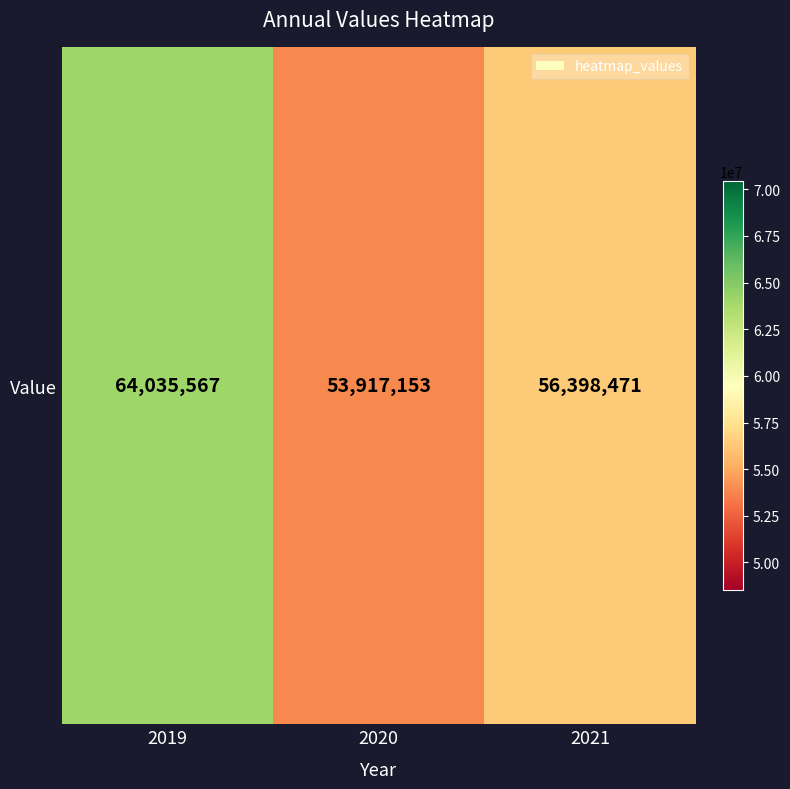

Rank the categories by value from lowest to highest.

2020, 2021, 2019